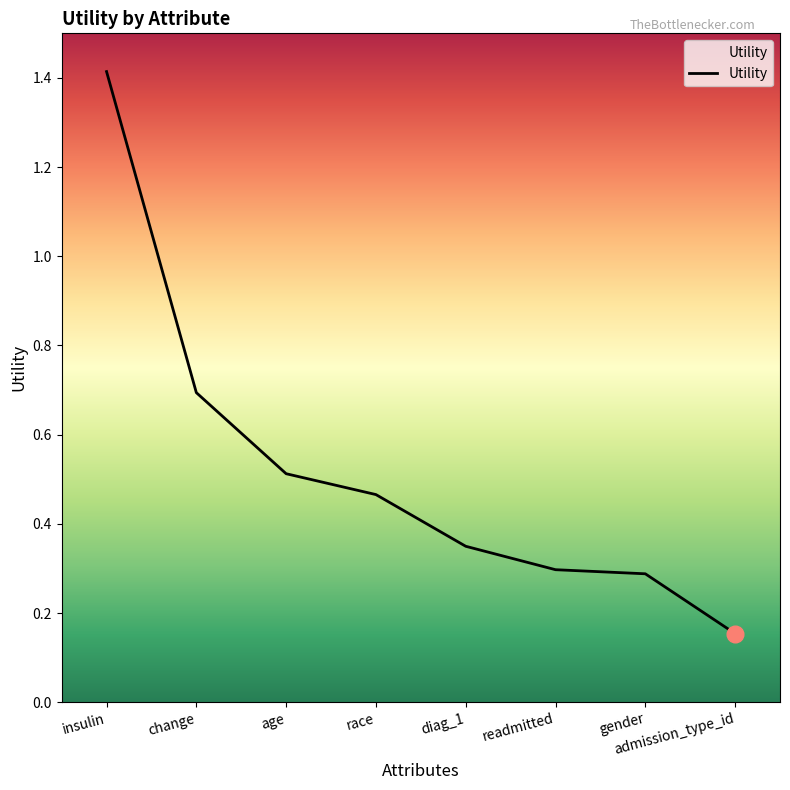

What is the maximum value shown in the chart?

1.4